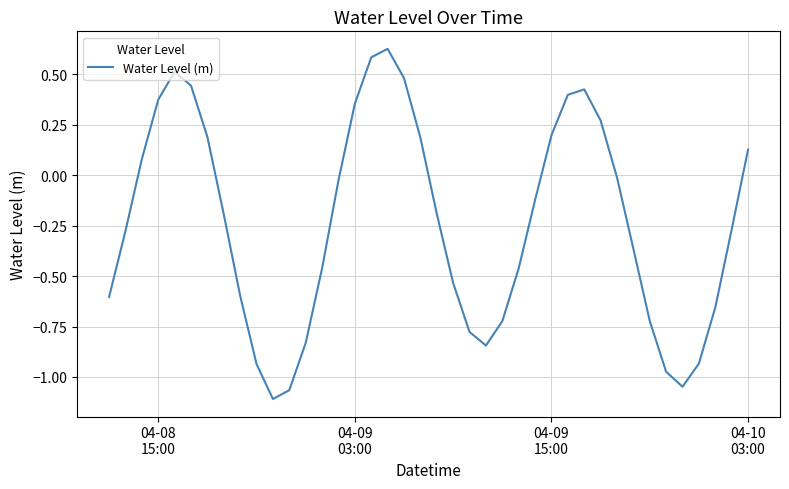

What is the average value?

-0.2